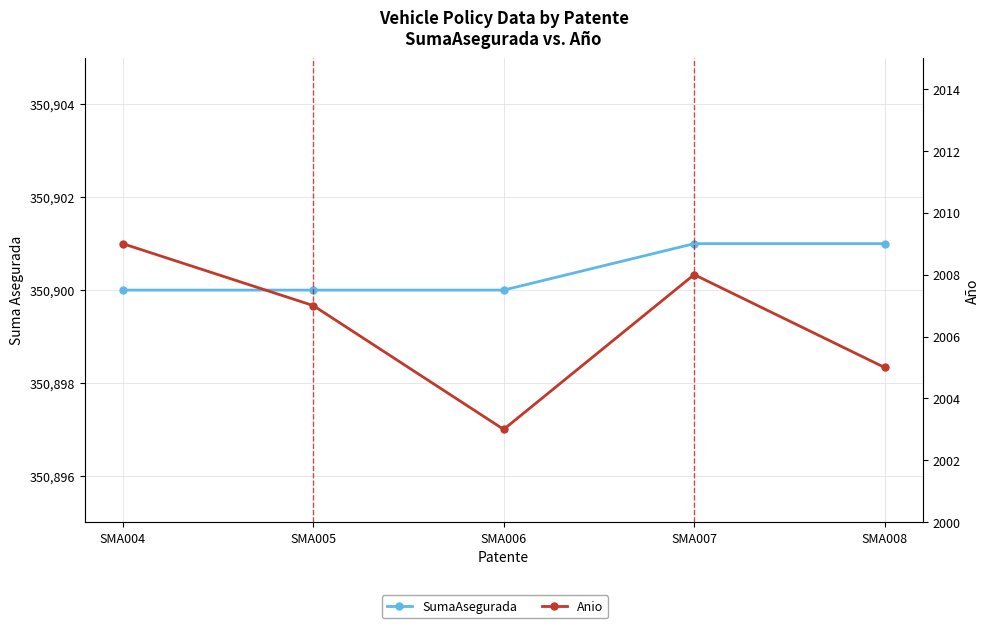

How many lines are shown in the chart?

2